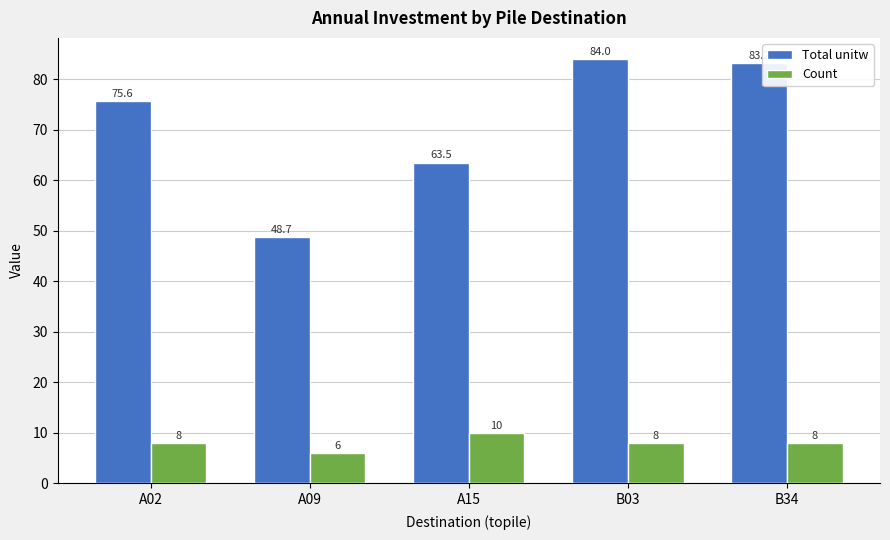

What is the sum of all Total unitw values?

355.0